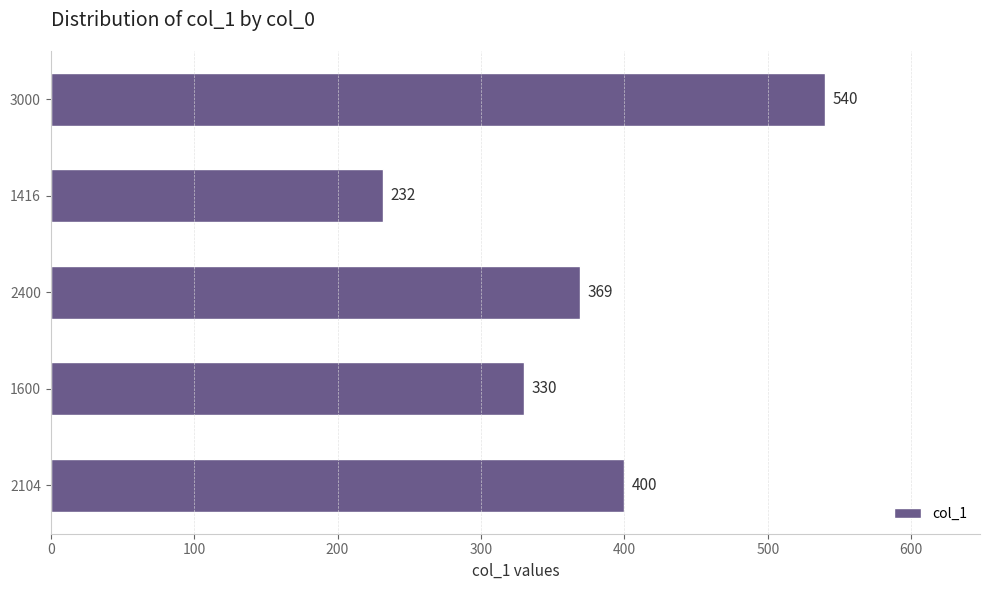

Reading bottom to top, list all the values displayed in this chart.

400	330	369	232	540